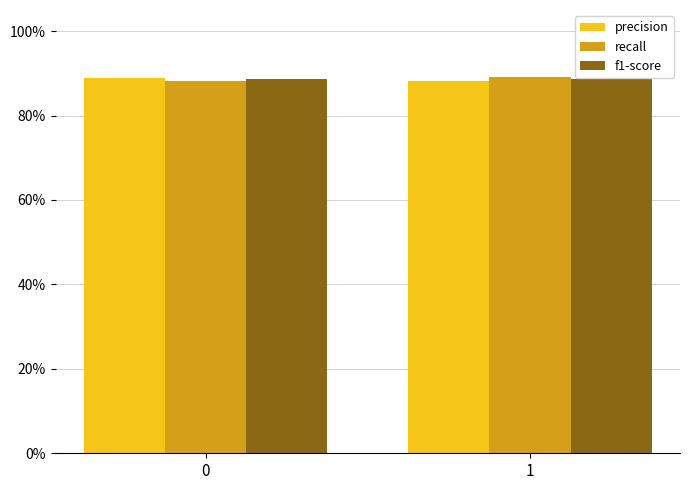

At which label is precision closest to 0?

1